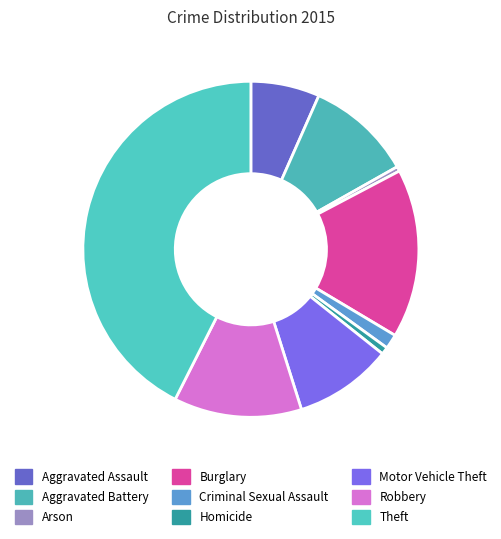

To the nearest percent, what is the difference between the Motor Vehicle Theft and Robbery slice percentages?

3%